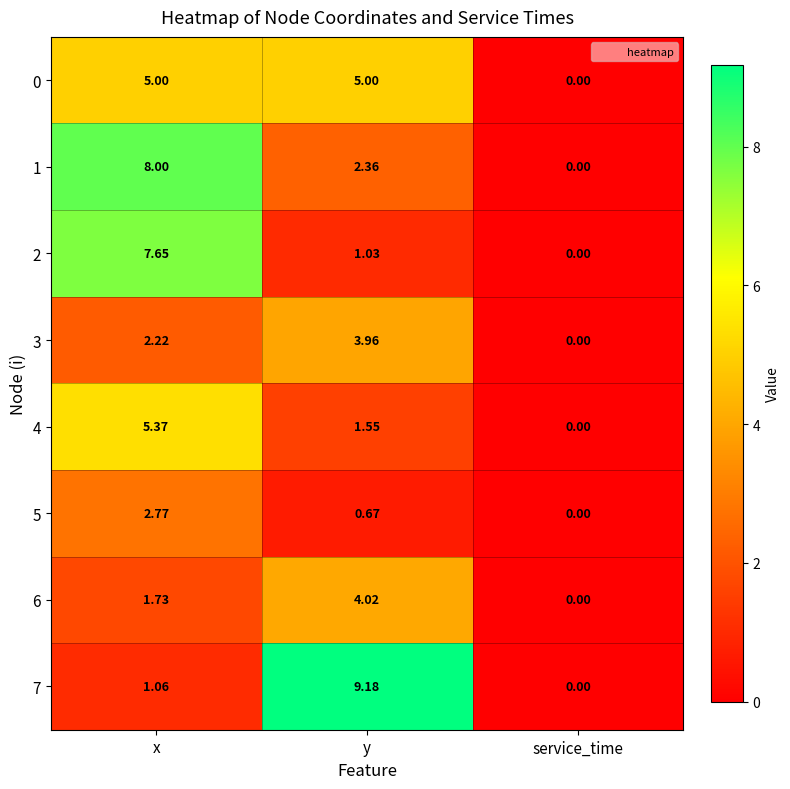

Which label corresponds to the largest value in the chart?

y